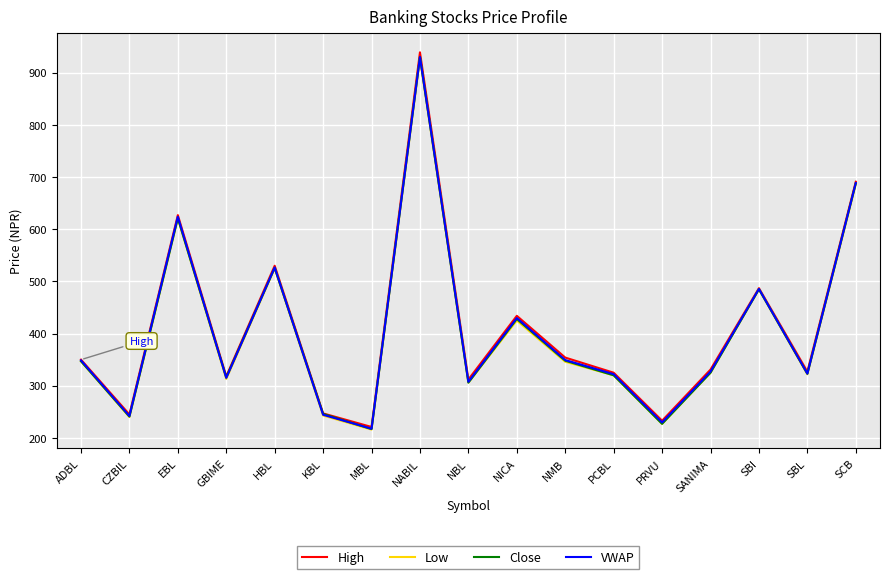

What is the total value across all series at NMB?

1397.3